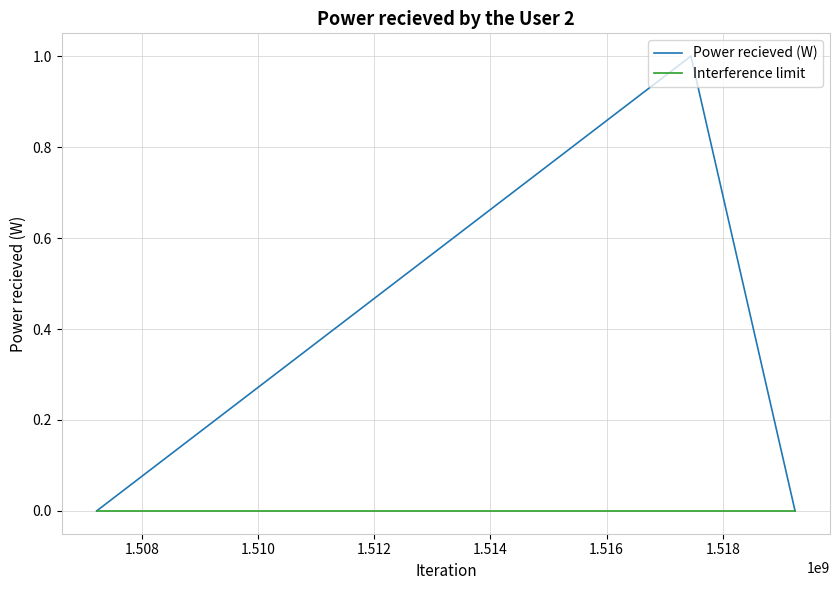

Which series has the widest spread of values?

Power recieved (W)